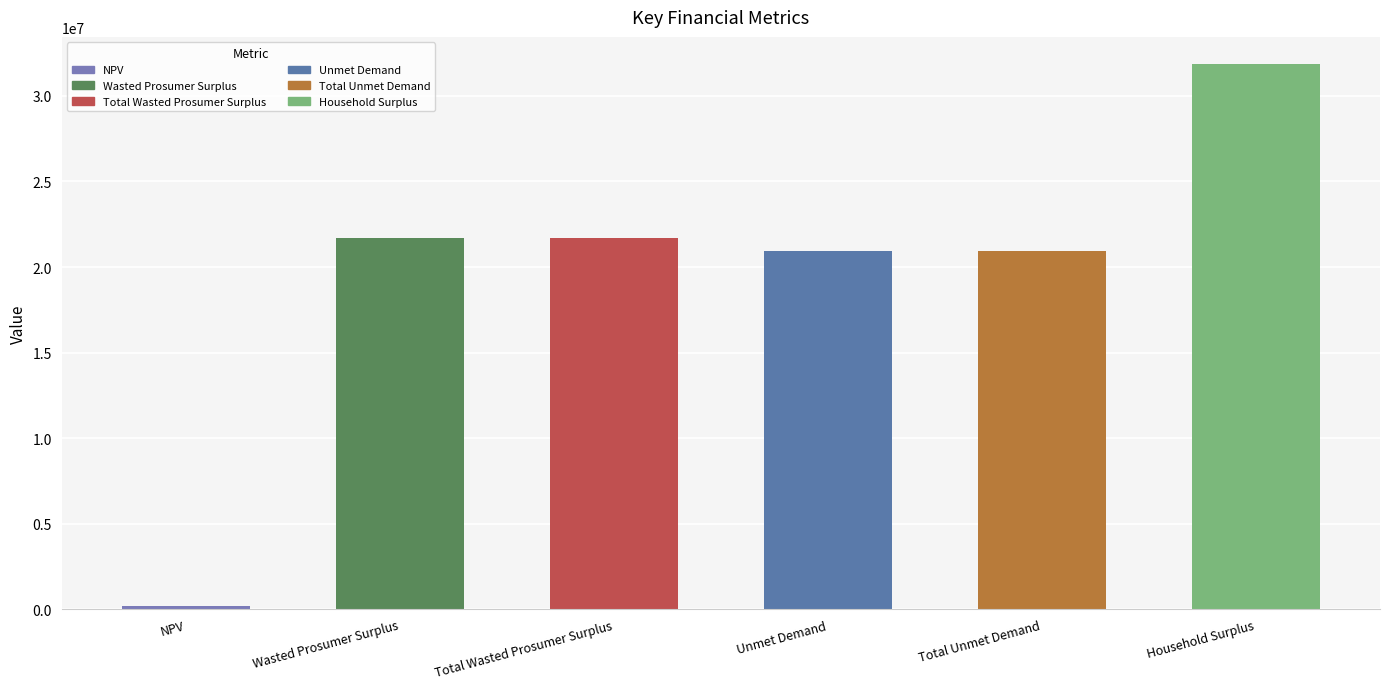

What is the difference between the values at Household Surplus and Wasted Prosumer Surplus?

10156480.1